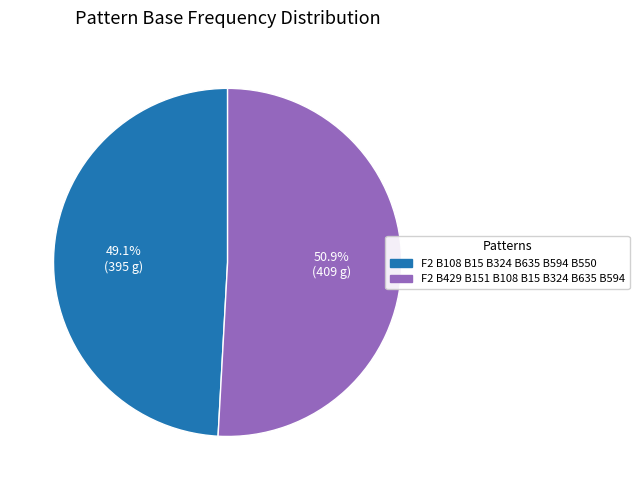

To the nearest percent, what is the combined percentage of F2 B429 B151 B108 B15 B324 B635 B594 and F2 B108 B15 B324 B635 B594 B550?

100%